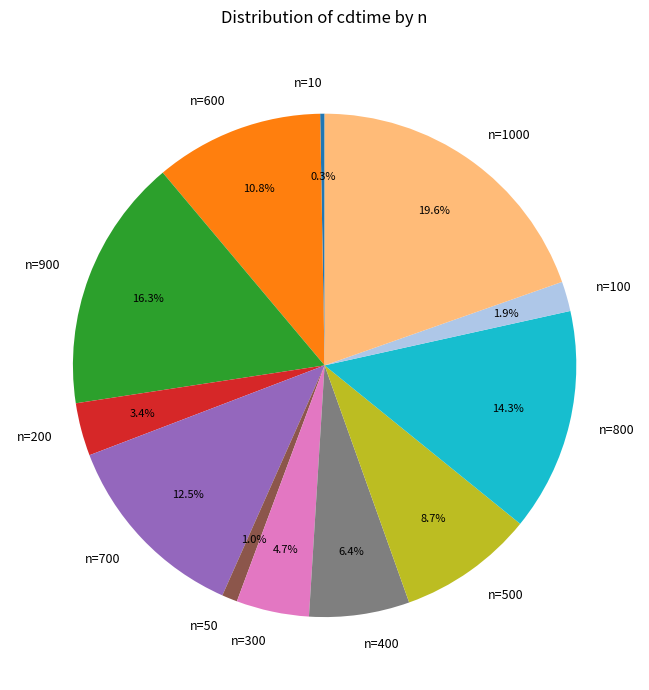

How much of the chart is everything except n=10?

99.7%